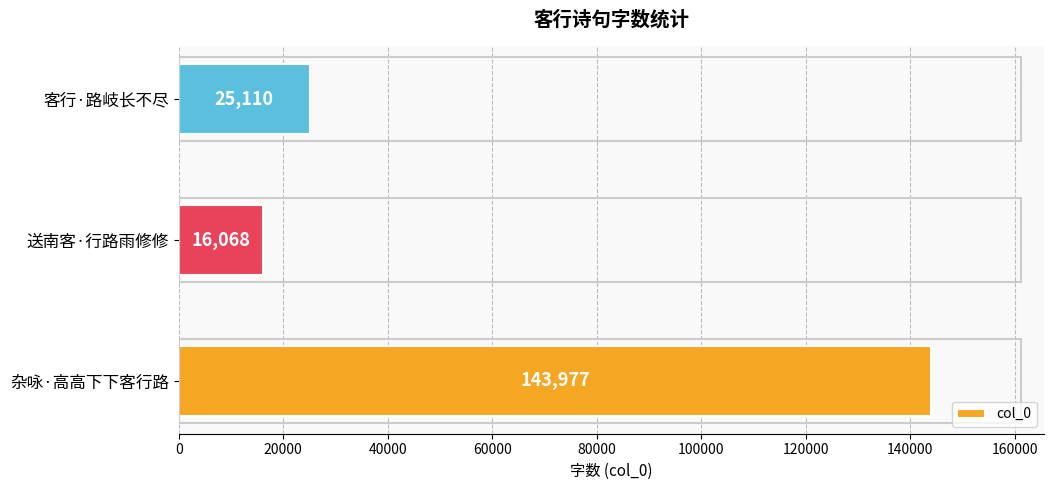

Reading bottom to top, what are all the values shown in this chart?

143977	16068	25110